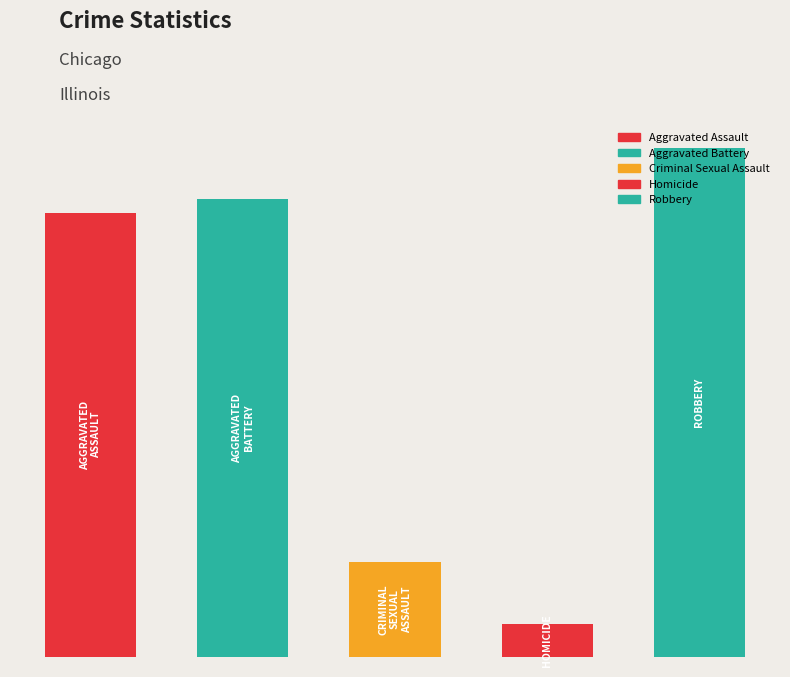

Are the bars horizontal?

No